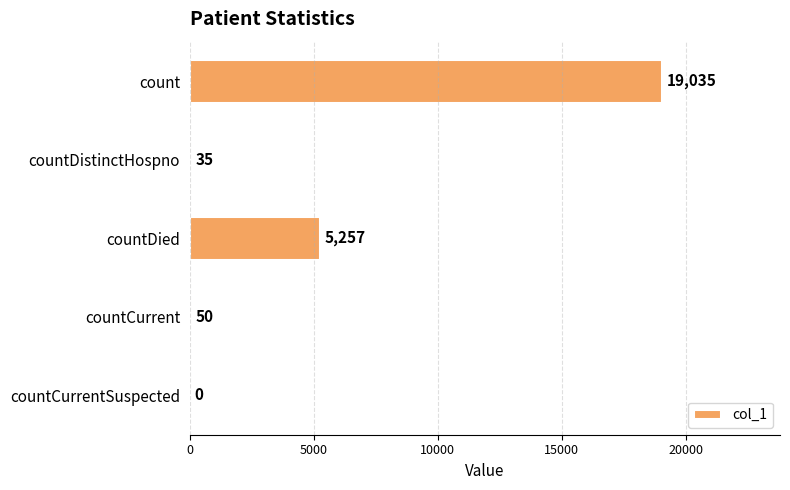

How many series are shown in this chart?

1